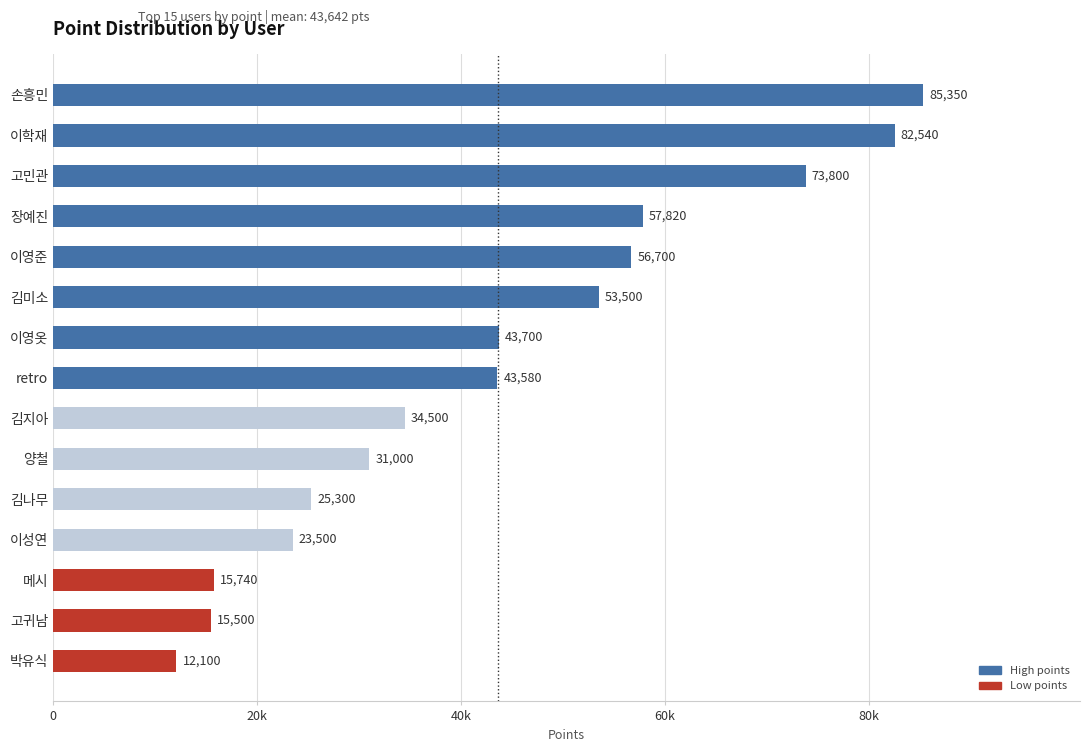

Are the bars horizontal?

Yes